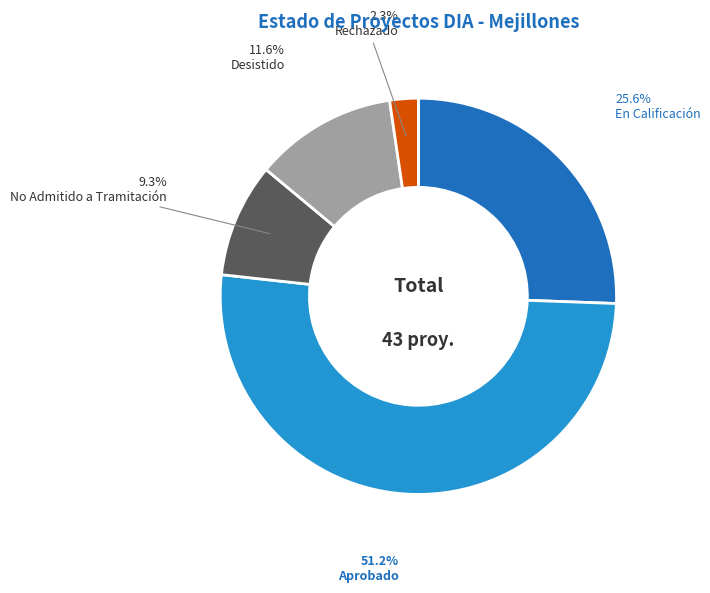

How many segments does this pie chart have?

5